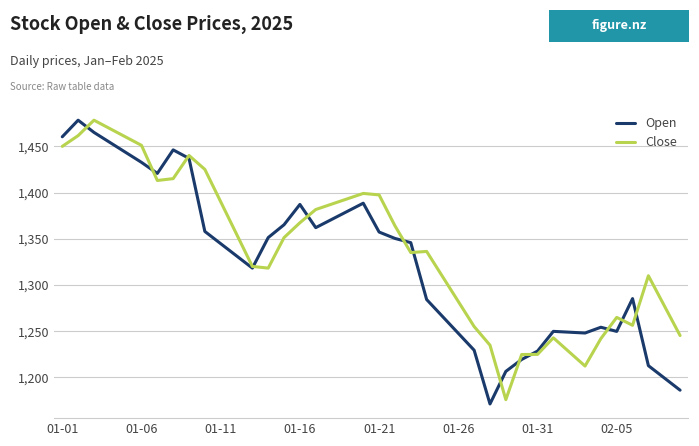

Is it true that Open equals 2362.8 at 01-11?

False